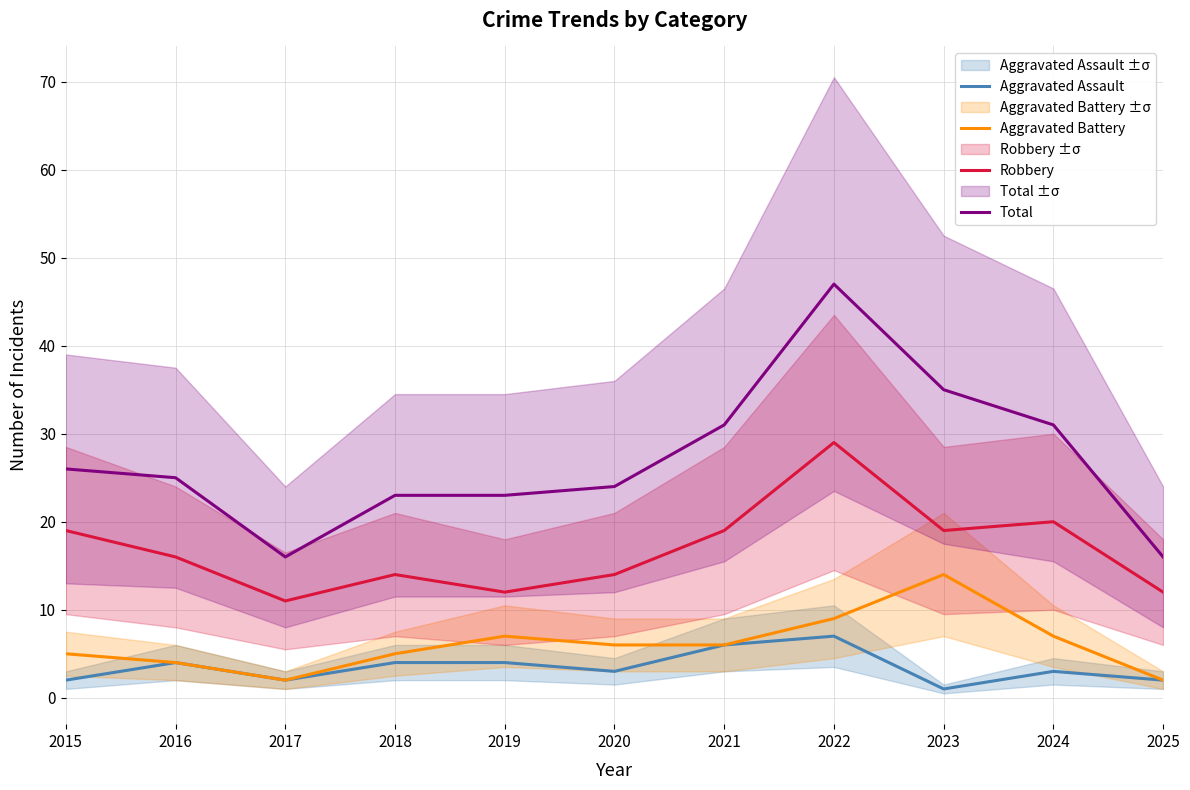

Does the chart have visible grid lines?

Yes